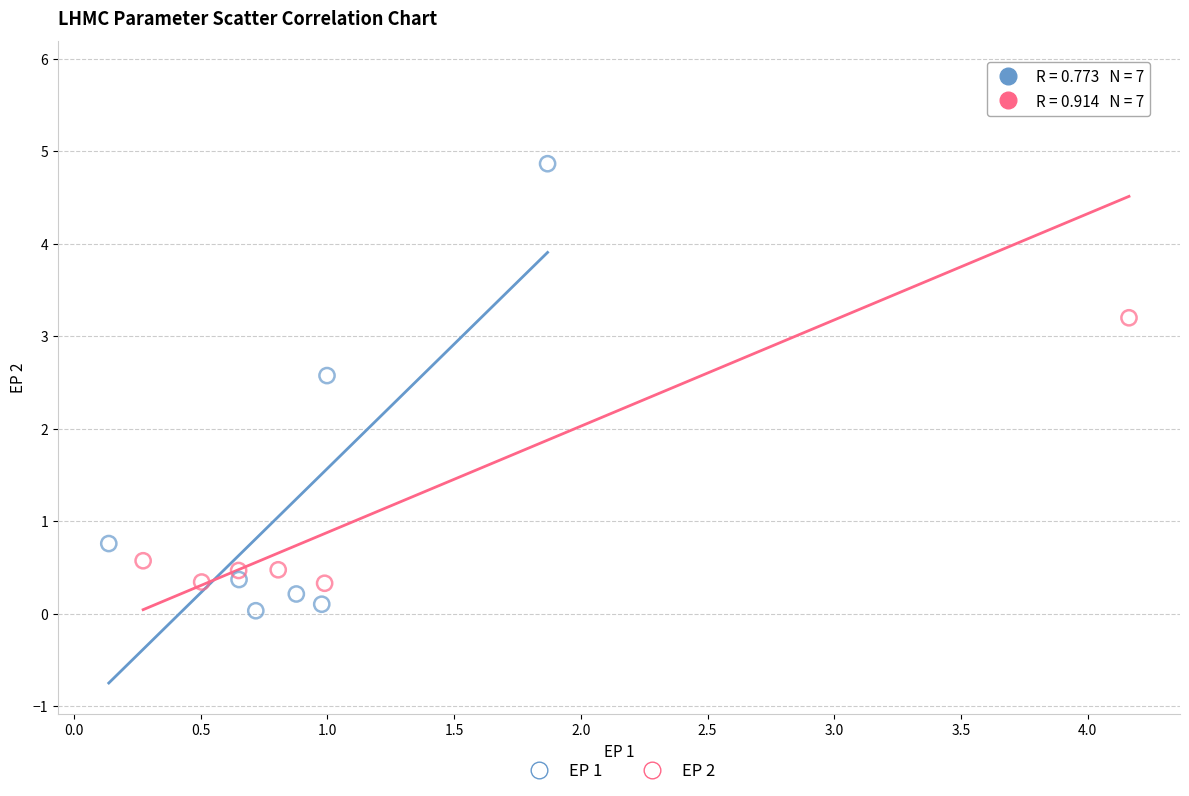

Which series has the largest Y range (max minus min)?

EP 2